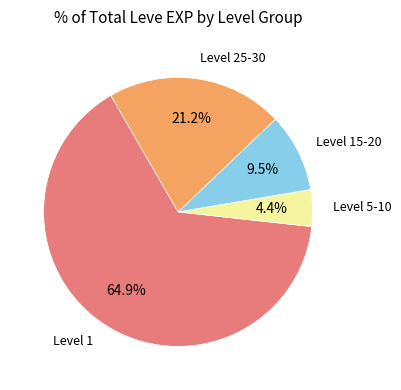

Does any single category account for the majority?

Yes